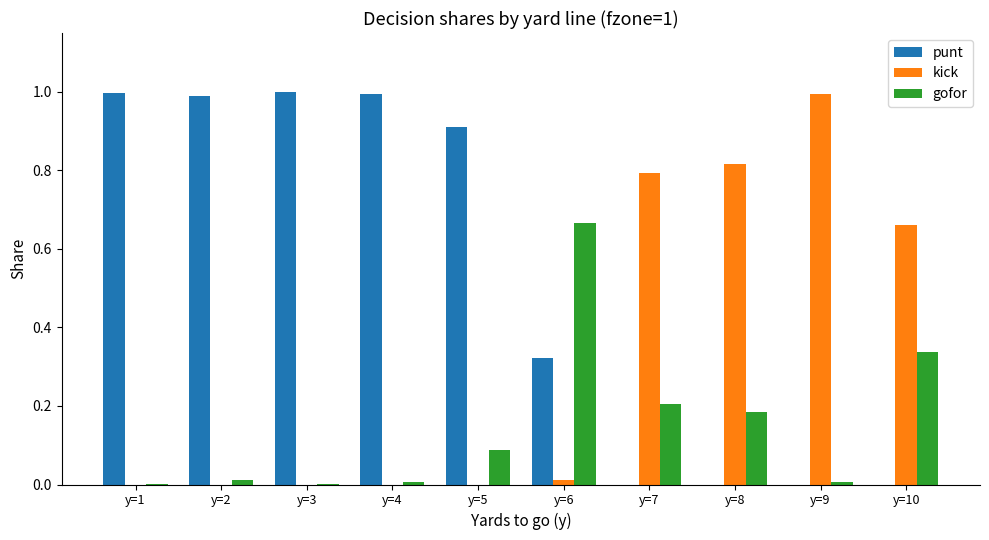

The value of kick at y=9 is 1.0. True or false?

True